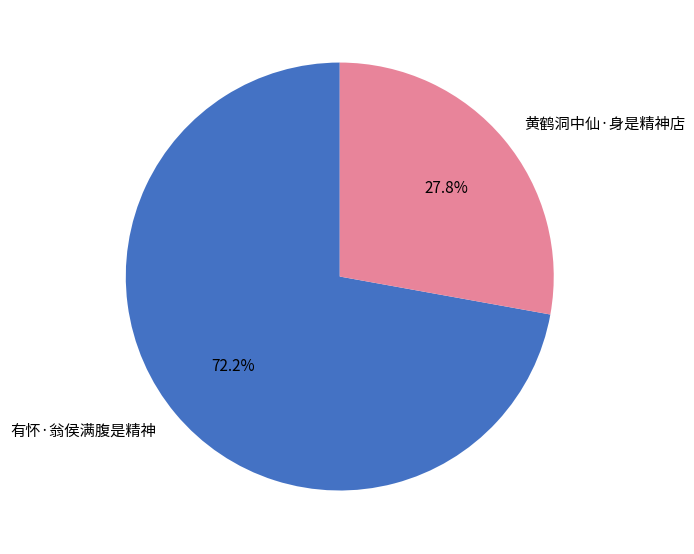

Which has a higher value, 黄鹤洞中仙·身是精神店 or 有怀·翁侯满腹是精神?

有怀·翁侯满腹是精神